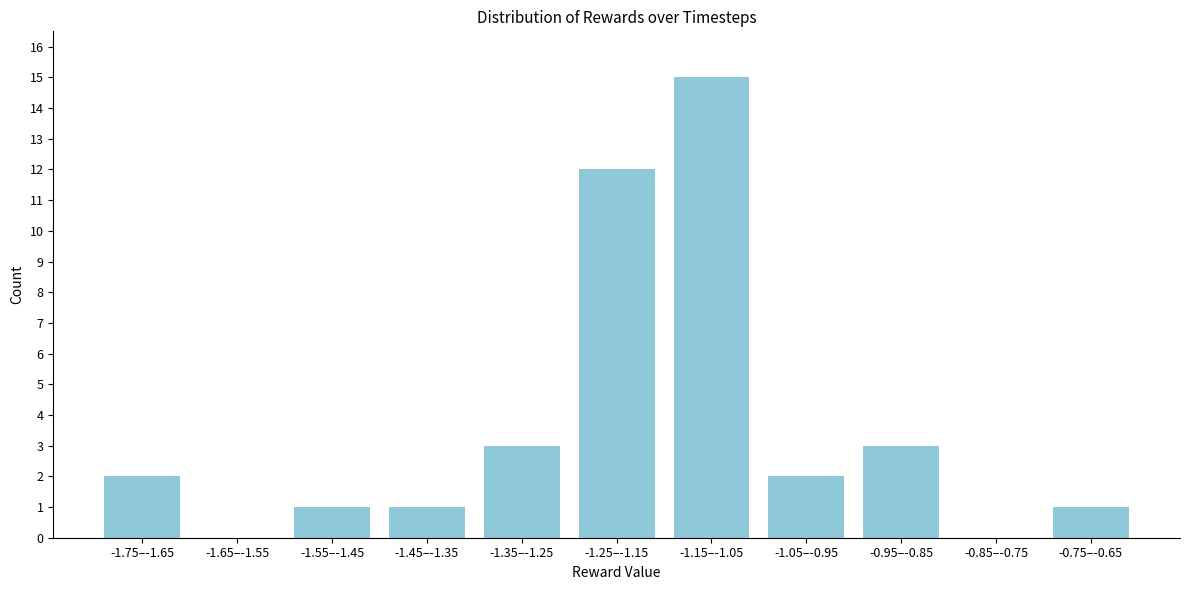

Reading right to left, what are all the values shown in this chart?

-0.75–-0.65=1	-0.85–-0.75=0	-0.95–-0.85=3	-1.05–-0.95=2	-1.15–-1.05=15	-1.25–-1.15=12	-1.35–-1.25=3	-1.45–-1.35=1	-1.55–-1.45=1	-1.65–-1.55=0	-1.75–-1.65=2